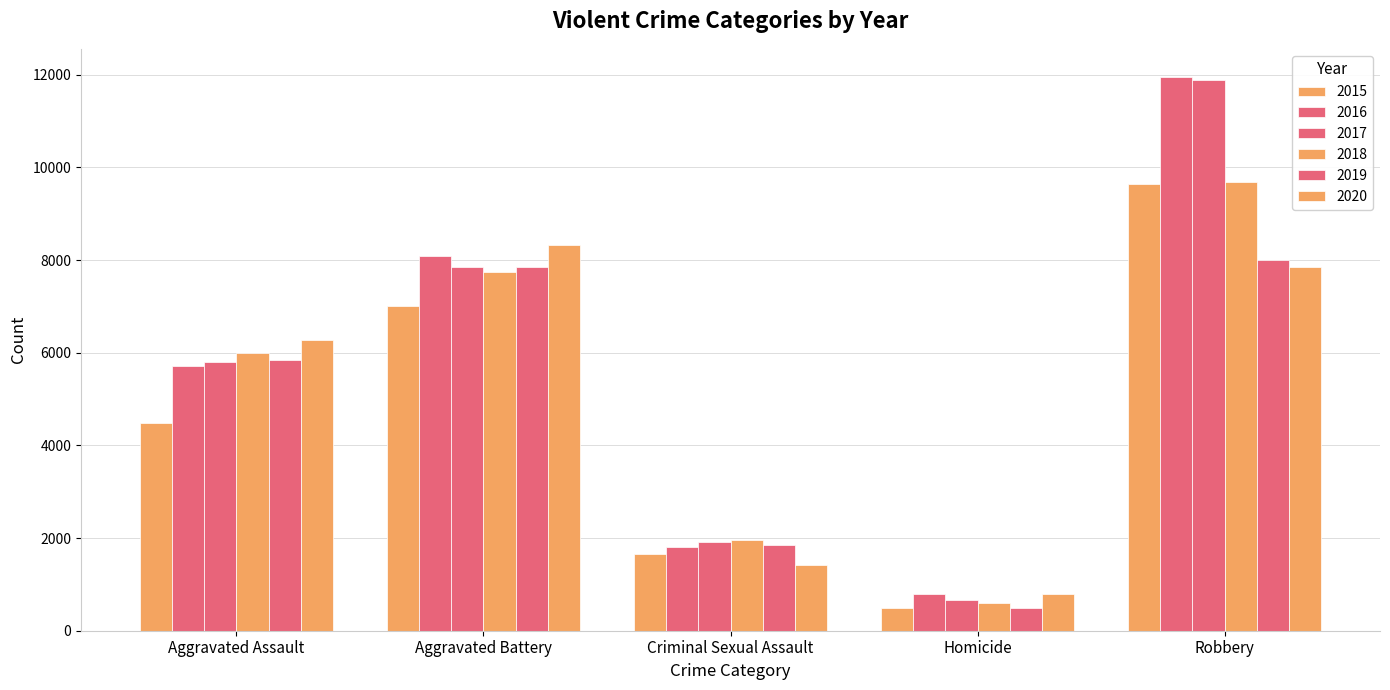

What is the minimum value shown in the chart?

496